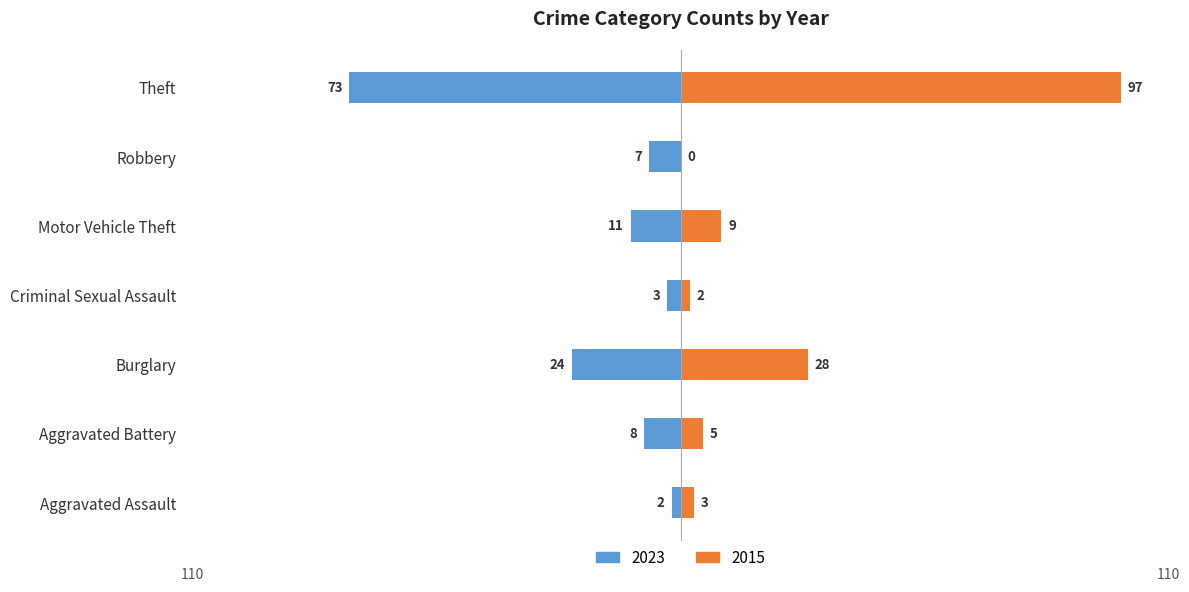

List the series in order of their overall mean, highest first.

2015, 2023